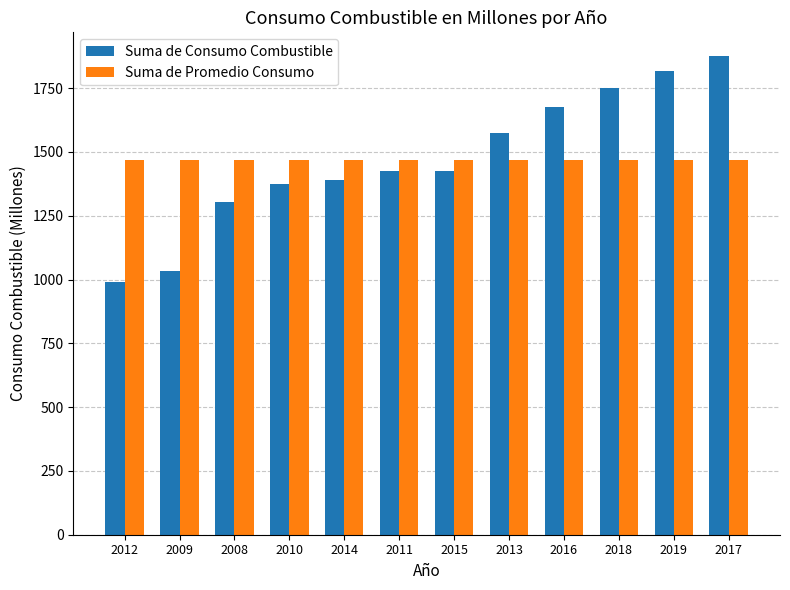

Are the bars grouped side by side (vs. stacked)?

Yes